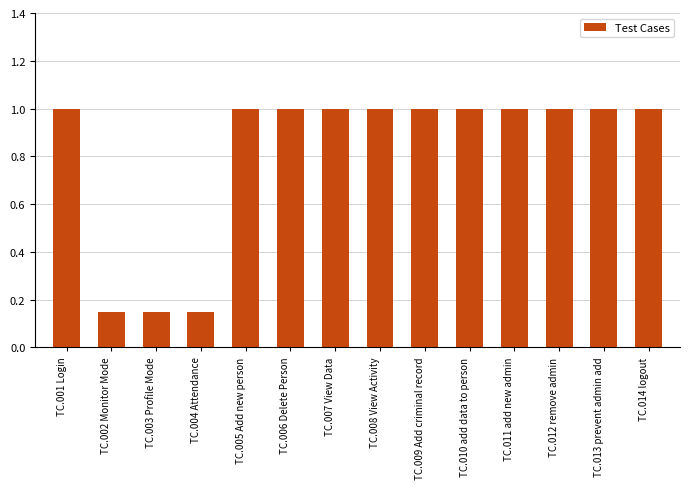

How many values are between 1 and 2?

11